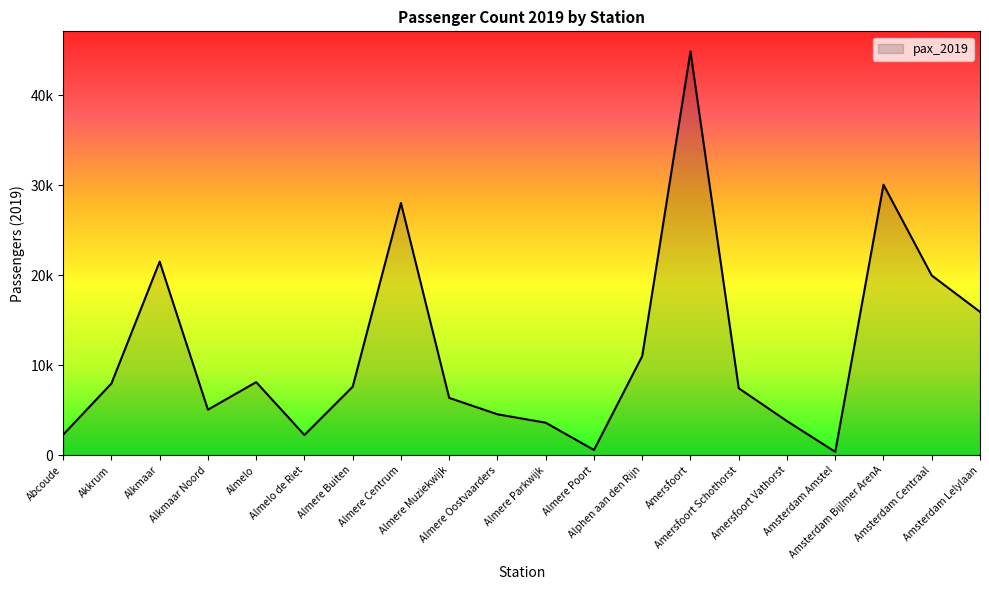

Does the chart display data point markers on the line(s)?

No